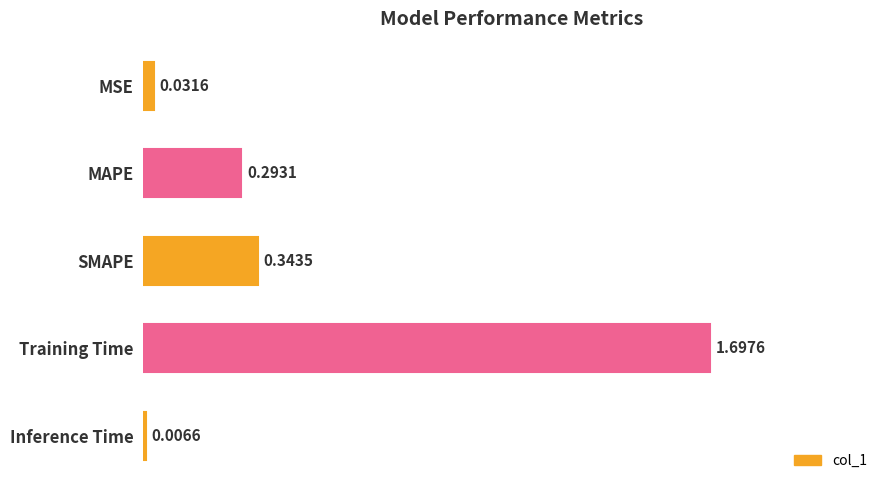

Which has a higher value, Inference Time or MSE?

MSE